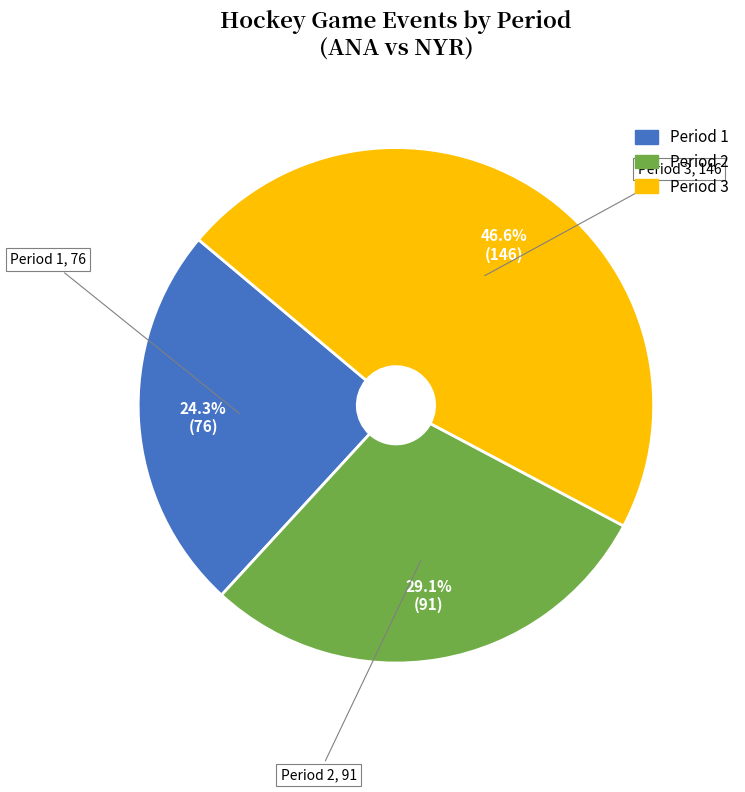

How many slices are in this pie chart?

3